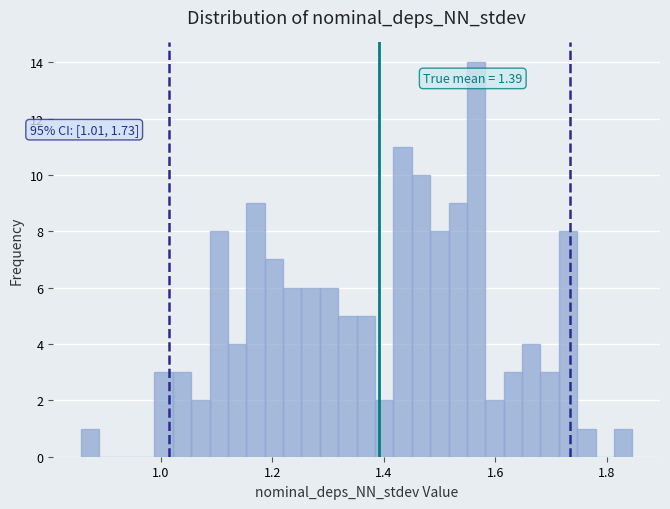

Around what value on the x-axis is the tallest bar? Give the approximate position of its centre, as read against the axis.

1.56